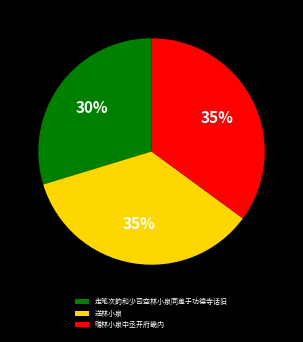

True or false: 送林小泉 accounts for 35% of the total.

True